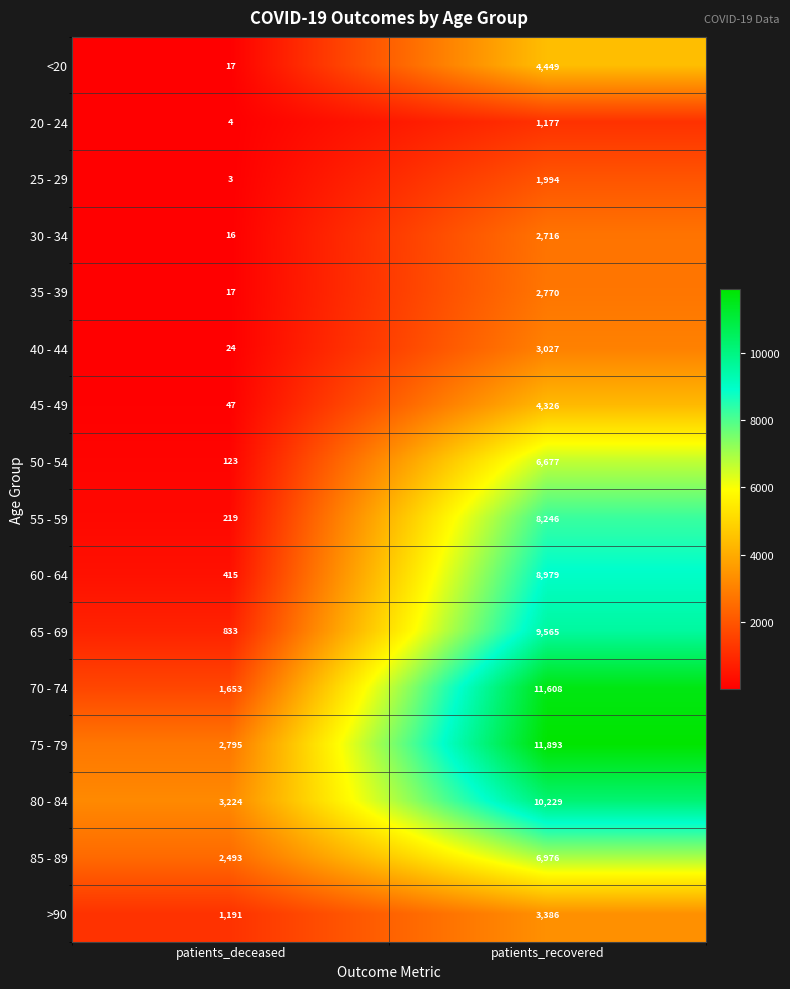

What is the spread (max minus min) of values at patients_recovered?

10716